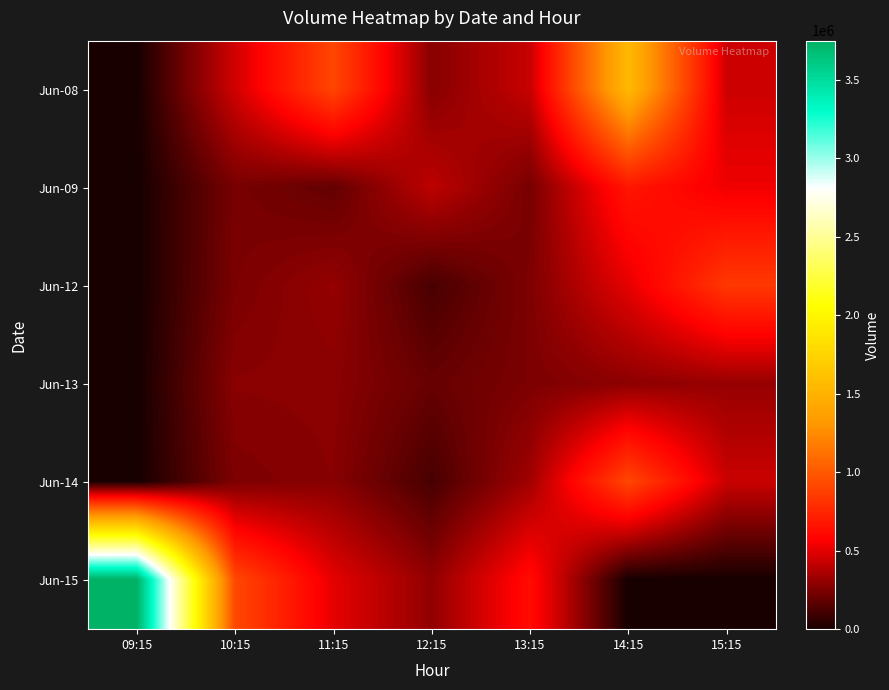

Reading right to left, list all the values displayed in this chart.

Jun-08: 15:15=444418	14:15=1552854	13:15=430949	12:15=277660	11:15=907597	10:15=455347	09:15=0
Jun-09: 15:15=531441	14:15=673550	13:15=237149	12:15=409535	11:15=188413	10:15=241048	09:15=0
Jun-12: 15:15=838114	14:15=508217	13:15=253525	12:15=123923	11:15=310797	10:15=247306	09:15=0
Jun-13: 15:15=314763	14:15=290920	13:15=250870	12:15=198107	11:15=284218	10:15=280242	09:15=0
Jun-14: 15:15=438807	14:15=910274	13:15=340008	12:15=121851	11:15=278544	10:15=252778	09:15=0
Jun-15: 15:15=0	14:15=0	13:15=621932	12:15=300946	11:15=505124	10:15=914728	09:15=3748054